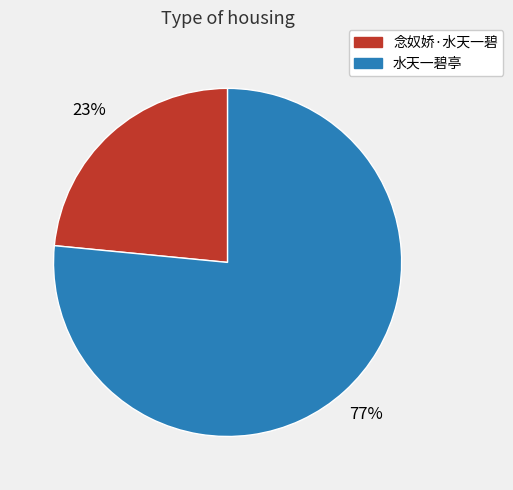

To the nearest percent, what is the combined percentage of 水天一碧亭 and 念奴娇·水天一碧?

100%